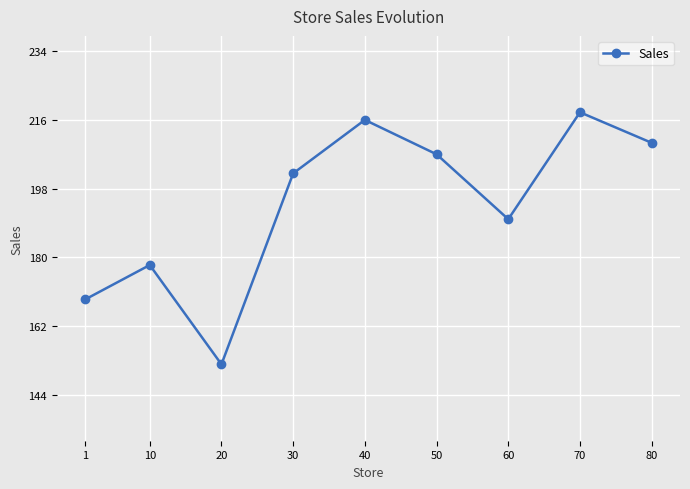

The chart shows a value of 218 at 70. True or false?

True